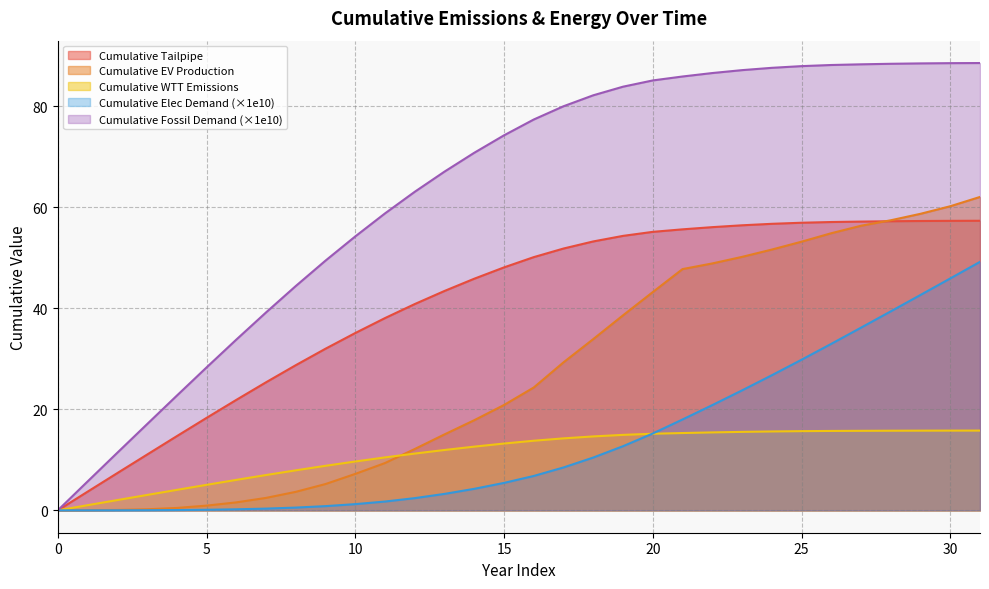

List the series in order of their peak value, highest first.

Cumulative Fossil Demand (×1e10), Cumulative EV Production, Cumulative Tailpipe, Cumulative Elec Demand (×1e10), Cumulative WTT Emissions